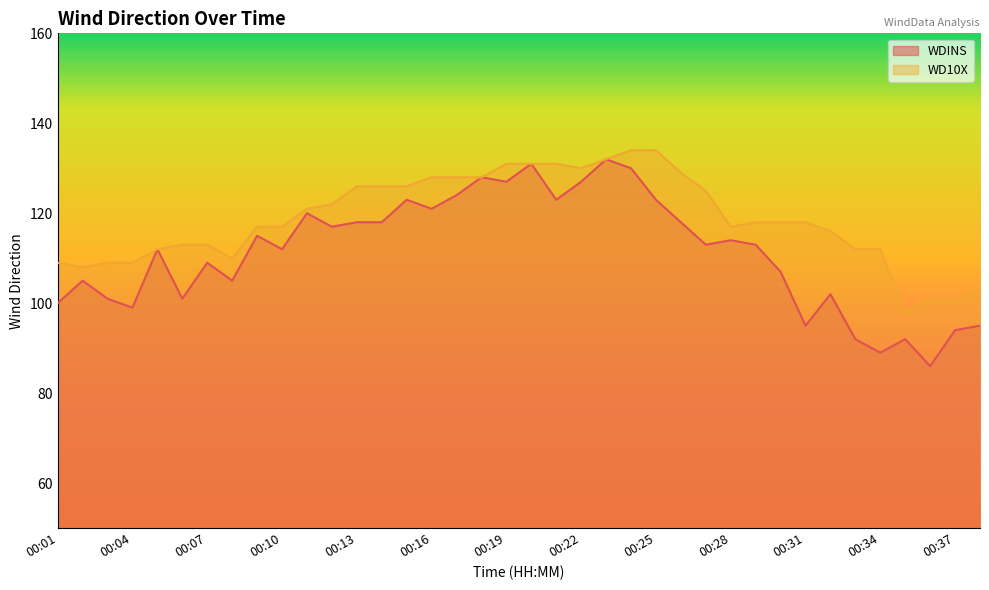

What is the smallest value displayed?

86